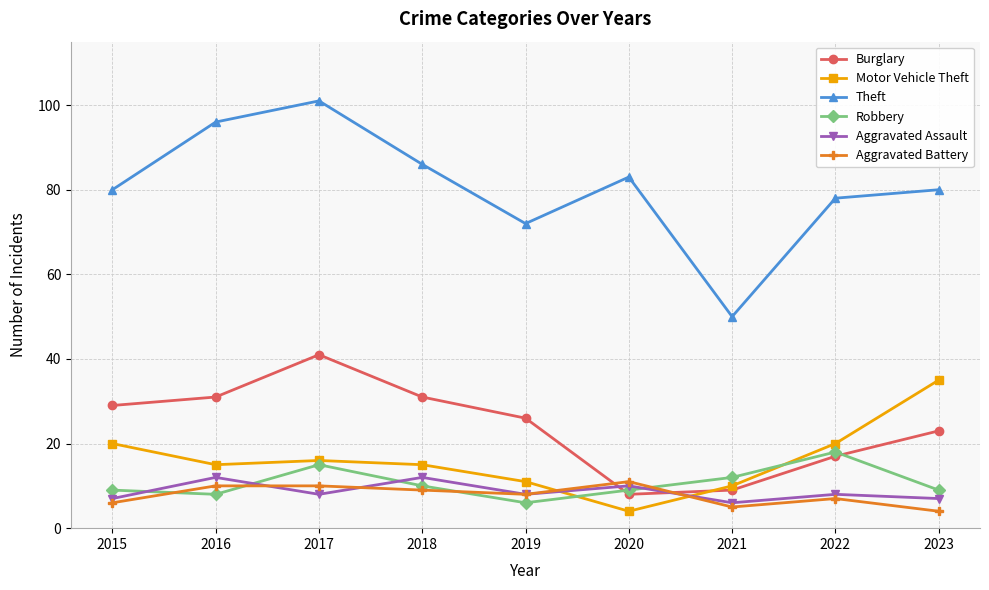

How many lines are shown in the chart?

6